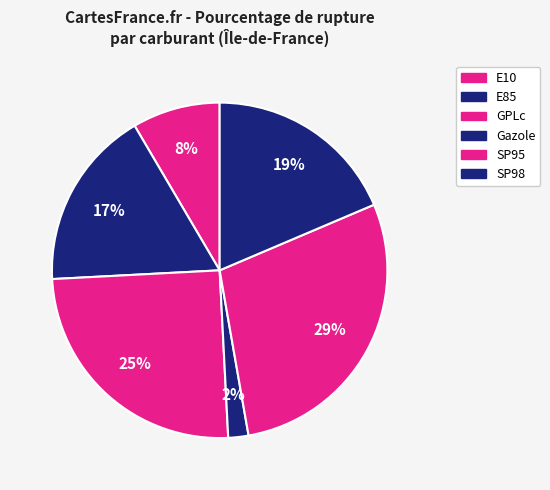

Does any single category account for the majority?

No